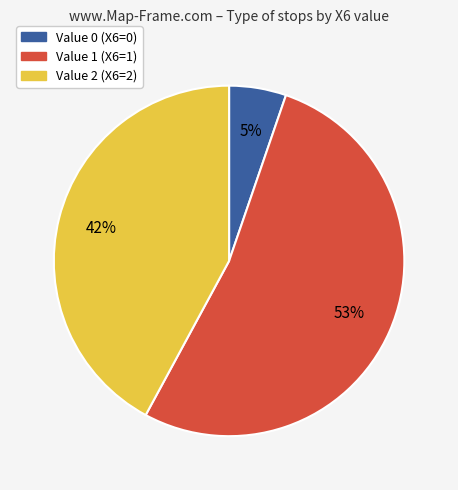

Does any single category account for the majority?

Yes